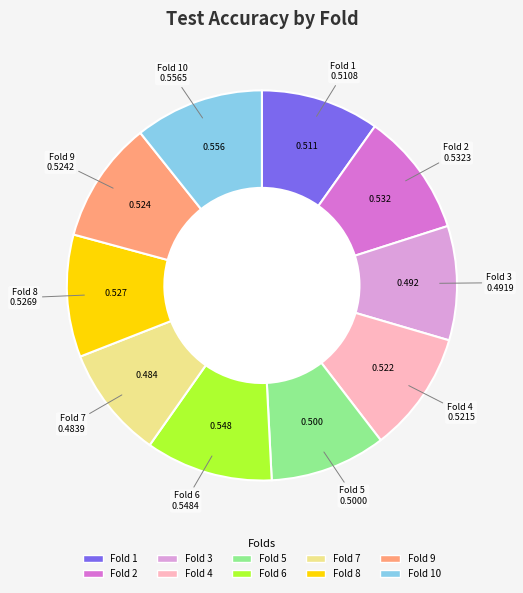

Does any single category account for the majority?

No